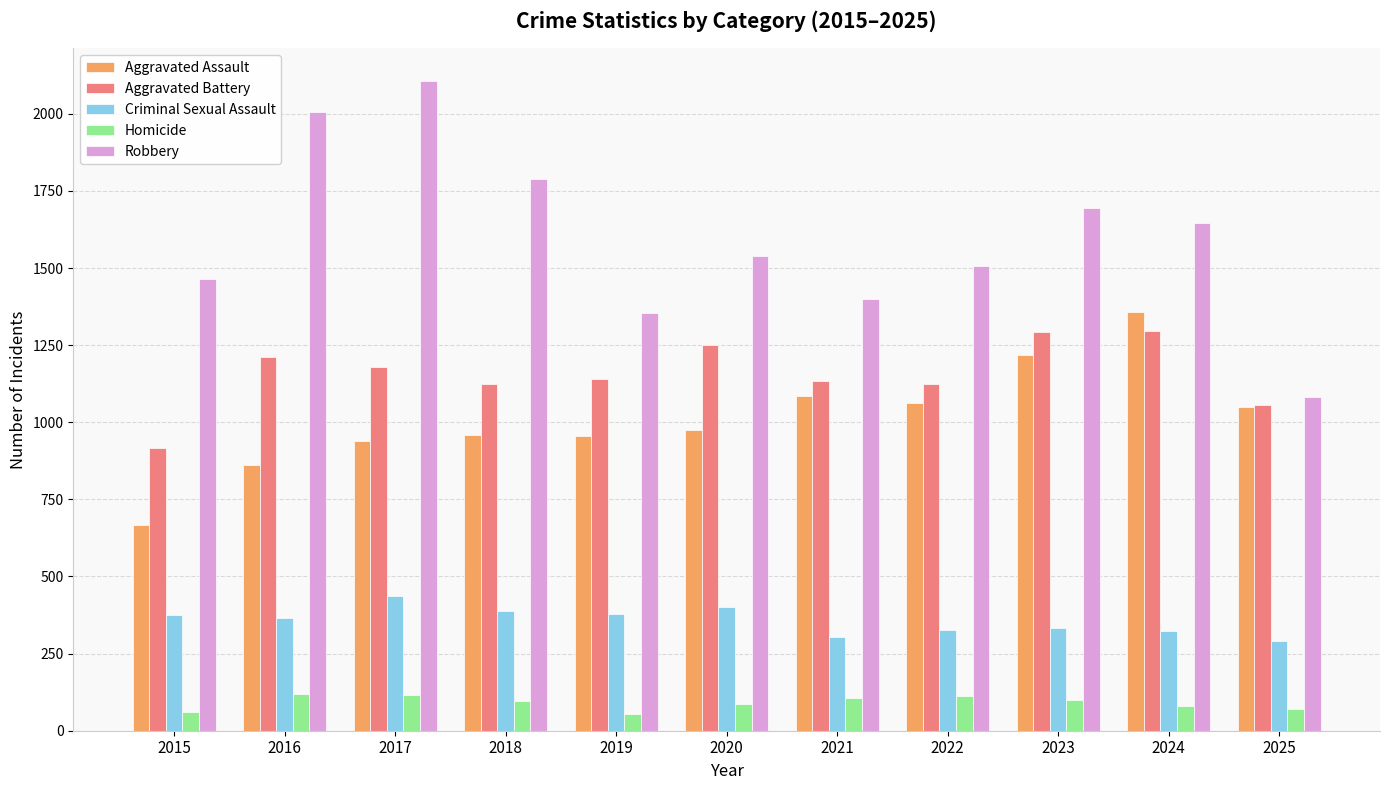

List the series in order of their peak value, highest first.

Robbery, Aggravated Assault, Aggravated Battery, Criminal Sexual Assault, Homicide